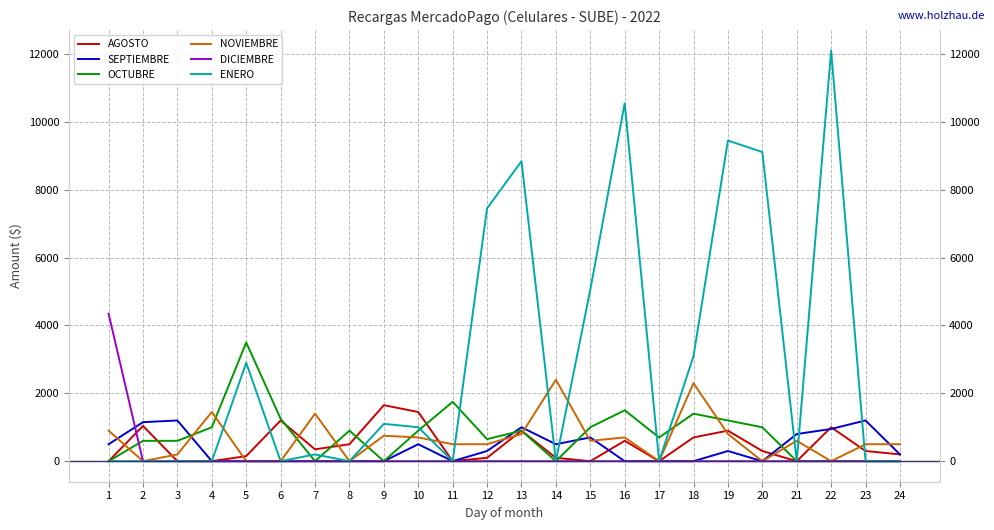

Reading right to left, transcribe all the data shown in this chart.

AGOSTO: 200.0	300.0	1000.0	0.0	300.0	900.0	700.0	0.0	600.0	0.0	100.0	900.0	100.0	0.0	1450.0	1650.0	500.0	350.0	1200.0	150.0	0.0	0.0	1040.0	0.0
SEPTIEMBRE: 200.0	1200.0	950.0	800.0	0.0	300.0	0.0	0.0	0.0	700.0	500.0	1000.0	300.0	0.0	500.0	0.0	0.0	0.0	0.0	0.0	0.0	1200.0	1150.0	500.0
OCTUBRE: 0.0	0.0	0.0	0.0	1000.0	1200.0	1400.0	700.0	1500.0	1000.0	0.0	900.0	650.0	1750.0	900.0	0.0	900.0	0.0	1250.0	3500.0	1000.0	600.0	600.0	0.0
NOVIEMBRE: 500.0	500.0	0.0	600.0	0.0	800.0	2300.0	0.0	700.0	600.0	2400.0	800.0	500.0	500.0	700.0	750.0	0.0	1400.0	0.0	0.0	1450.0	200.0	0.0	900.0
DICIEMBRE: 0.0	0.0	0.0	0.0	0.0	0.0	0.0	0.0	0.0	0.0	0.0	0.0	0.0	0.0	0.0	0.0	0.0	0.0	0.0	0.0	0.0	0.0	0.0	4347.9
ENERO: 0.0	0.0	12100.0	0.0	9110.0	9450.0	3100.0	0.0	10550.0	5054.0	0.0	8840.0	7450.0	0.0	1000.0	1100.0	0.0	200.0	0.0	2900.0	0.0	0.0	0.0	0.0